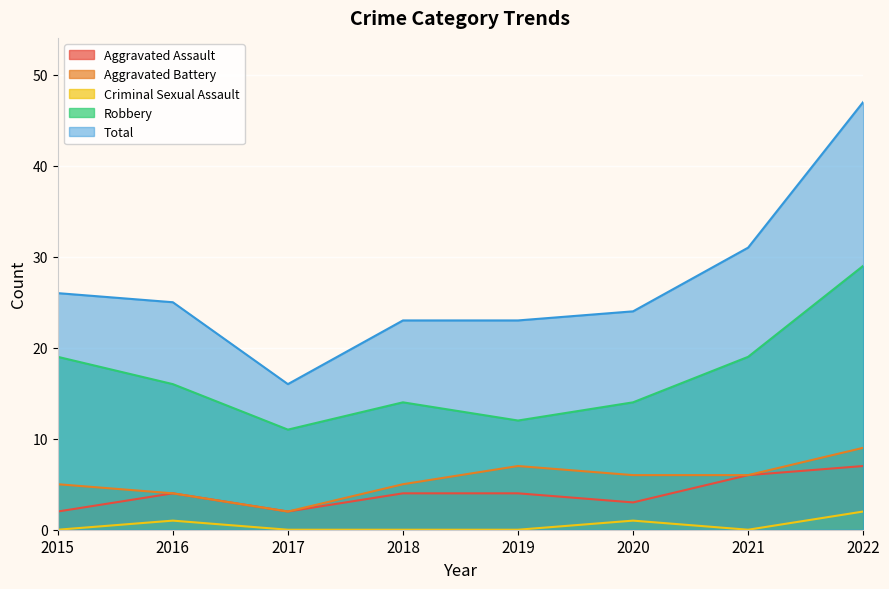

How many lines are shown in the chart?

5